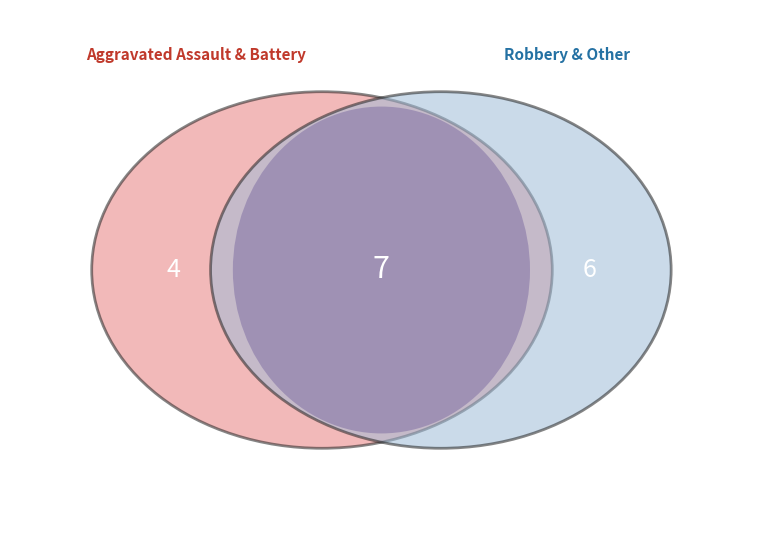

Which category has the smallest portion of the pie?

Aggravated Assault